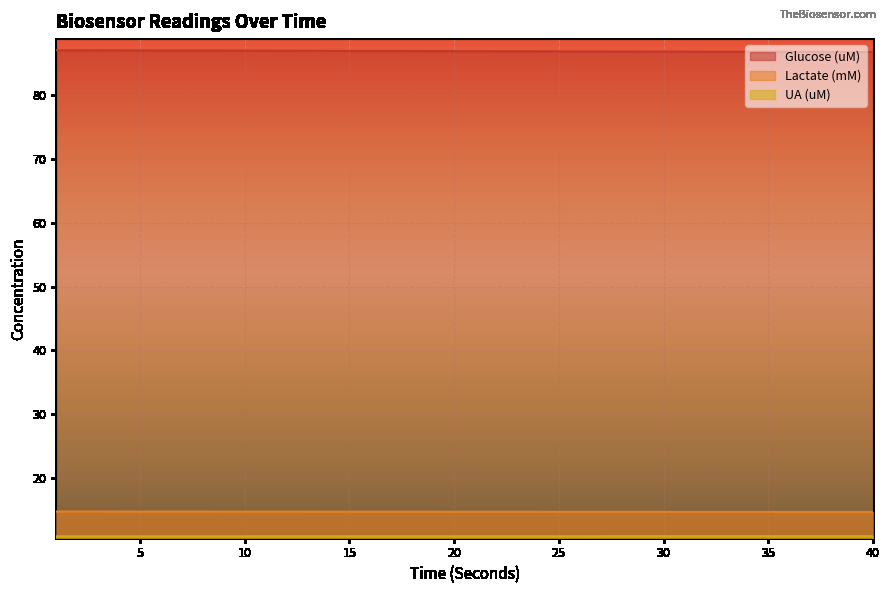

How many categories are shown in the chart?

40